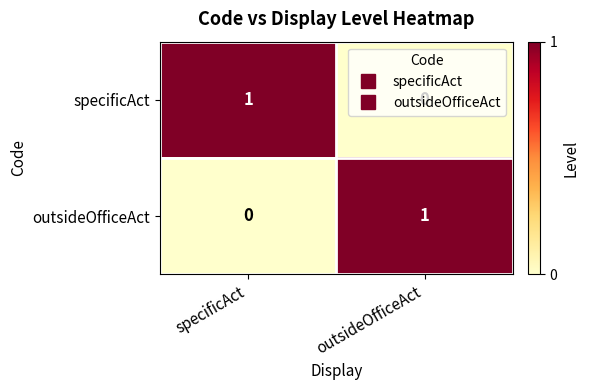

Is the value of specificAct at outsideOfficeAct greater than the value of outsideOfficeAct at outsideOfficeAct?

No